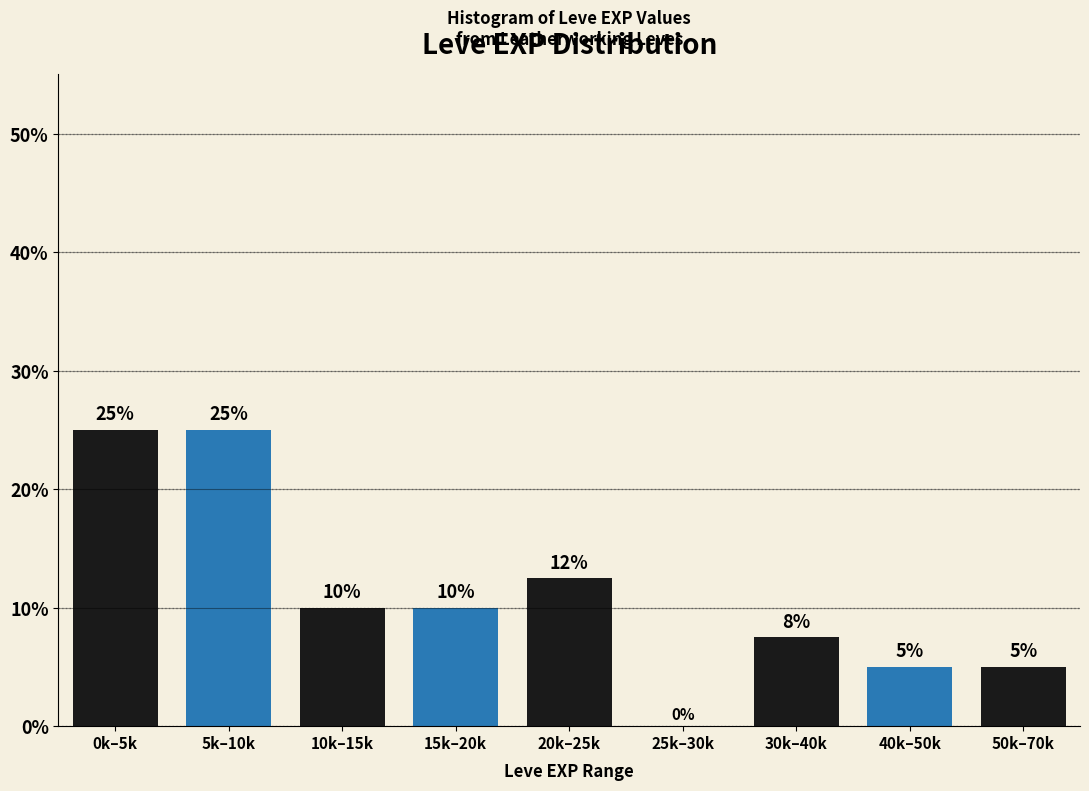

Between 5k–10k and 10k–15k, which is larger?

5k–10k